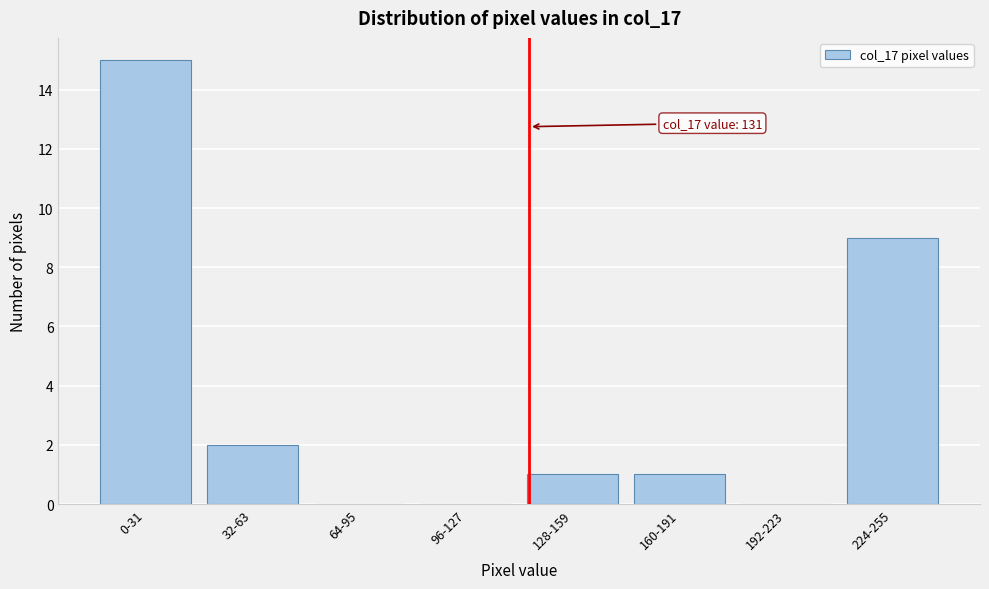

Reading left to right, what are all the values shown in this chart?

0-31=15	32-63=2	64-95=0	96-127=0	128-159=1	160-191=1	192-223=0	224-255=9